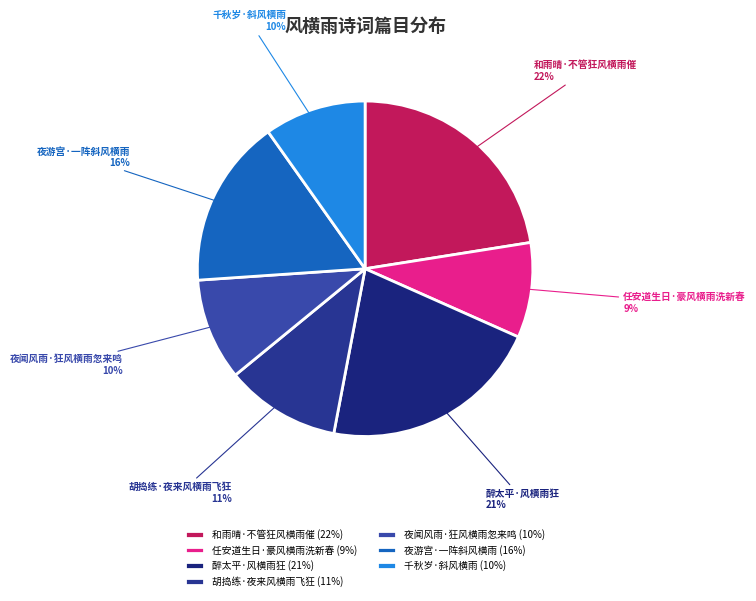

Approximately how many times larger is the value at 夜游宫·一阵斜风横雨 compared to 和雨晴·不管狂风横雨催?

0.7